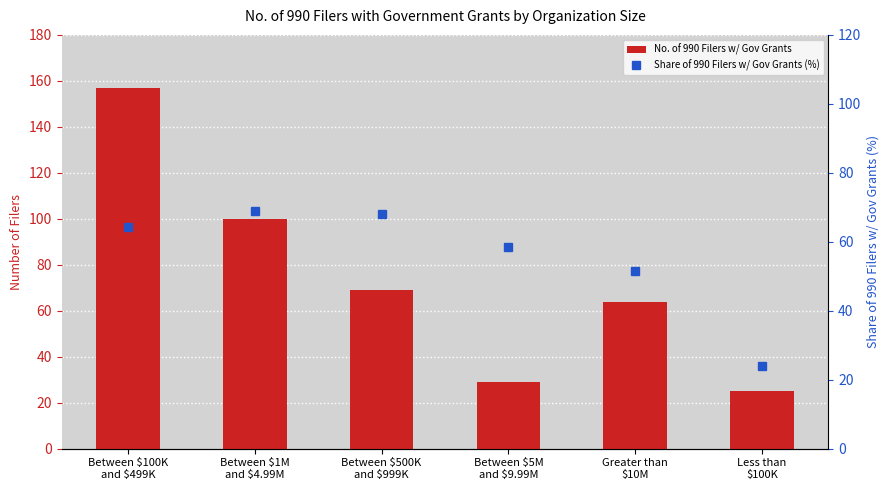

Read the Share of 990 Filers w/ Gov Grants (%) value at Between $5M
and $9.99M.

58.6